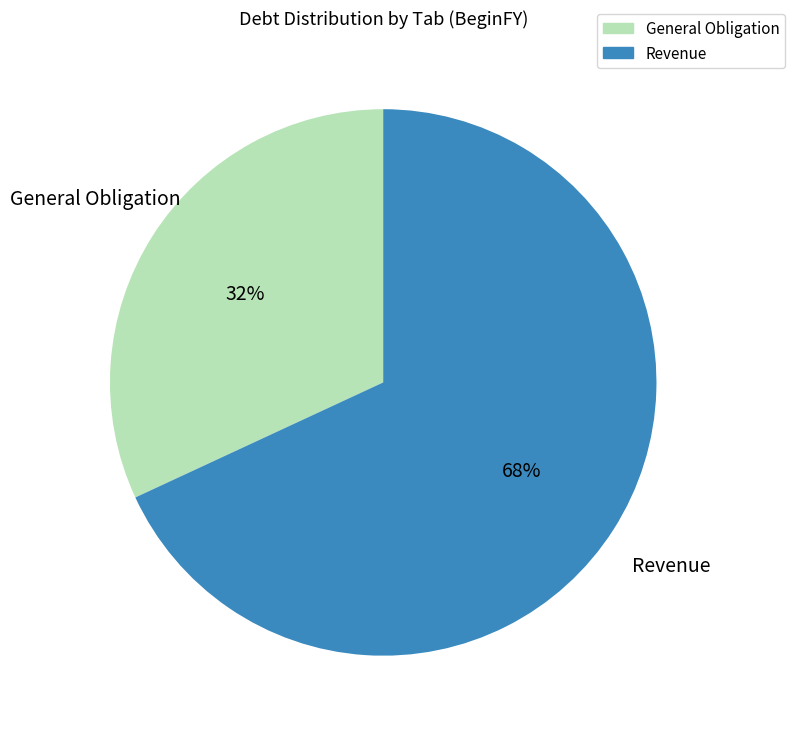

To the nearest percent, what is the difference between the largest and smallest slice percentages?

36%